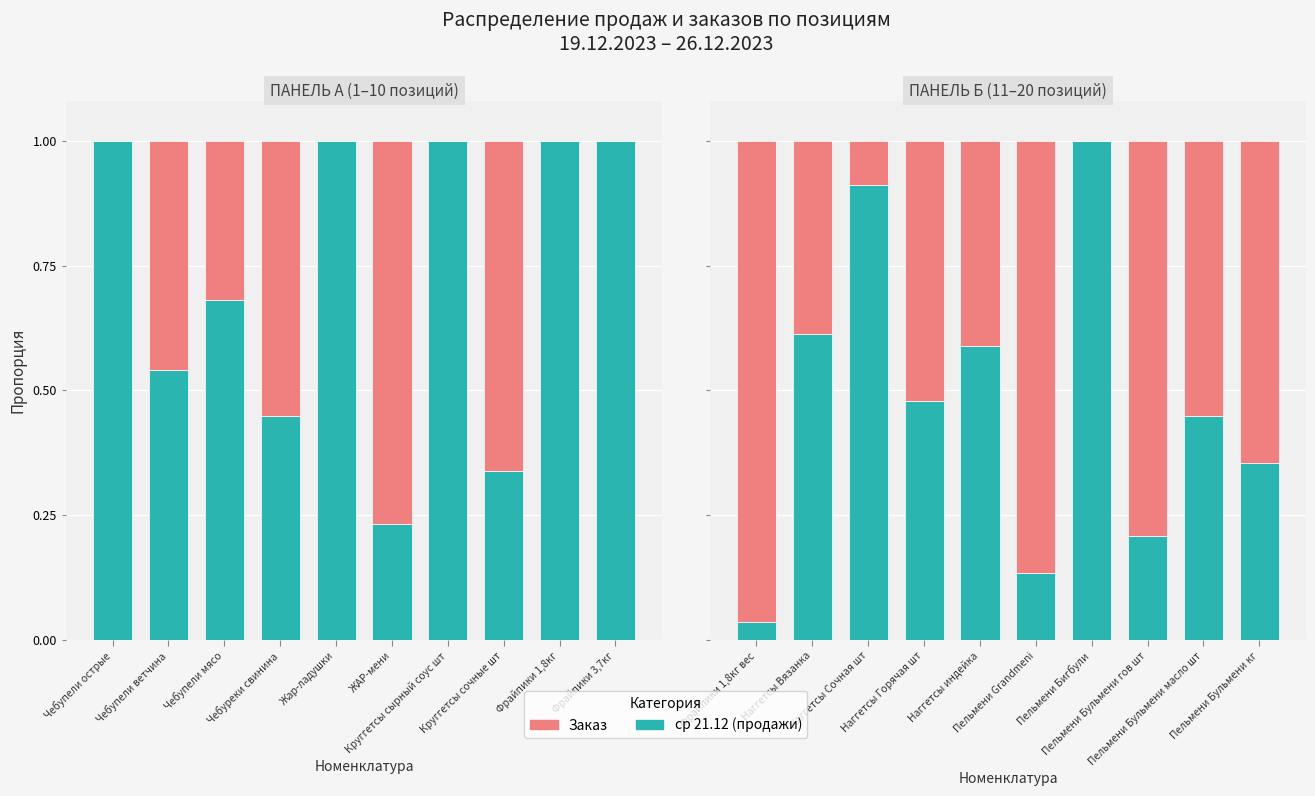

Is the value of ср 21.12 (продажи) at Наггетсы Вязанка greater than the value of Заказ at Пельмени Бульмени гов шт?

No